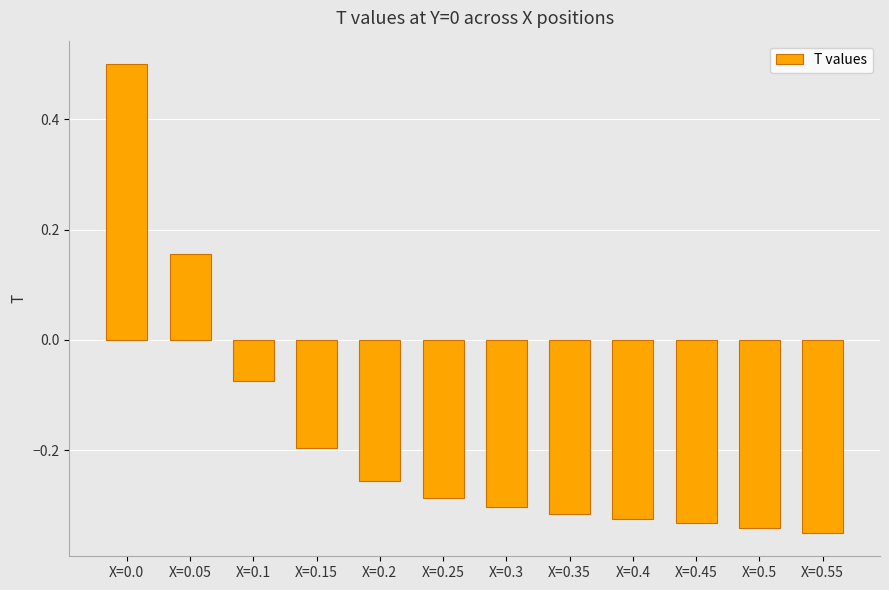

What is the maximum value shown in the chart?

0.5